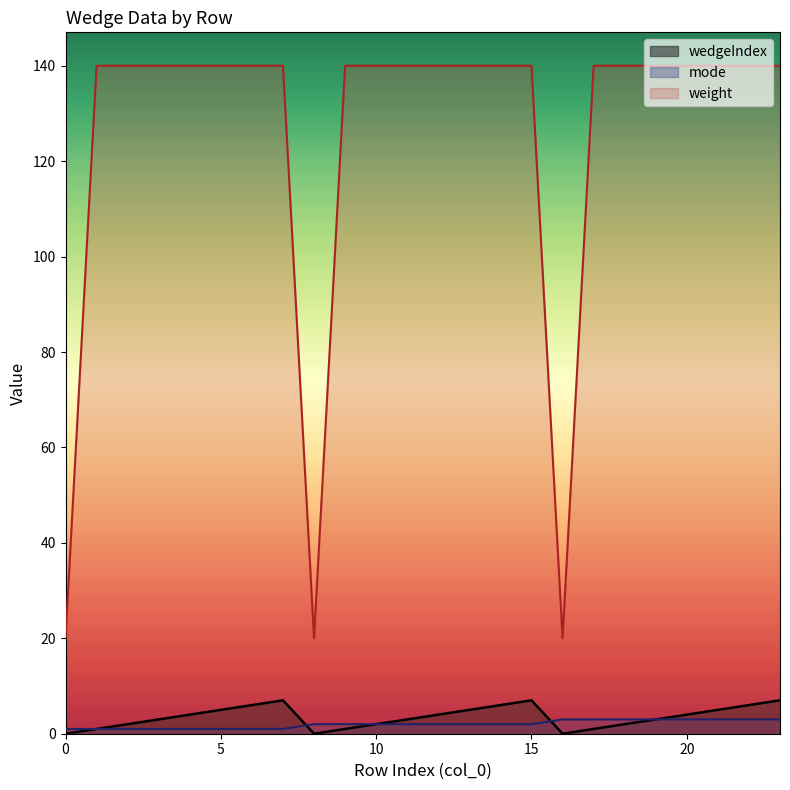

At how many categories does at least one series exceed 2?

24